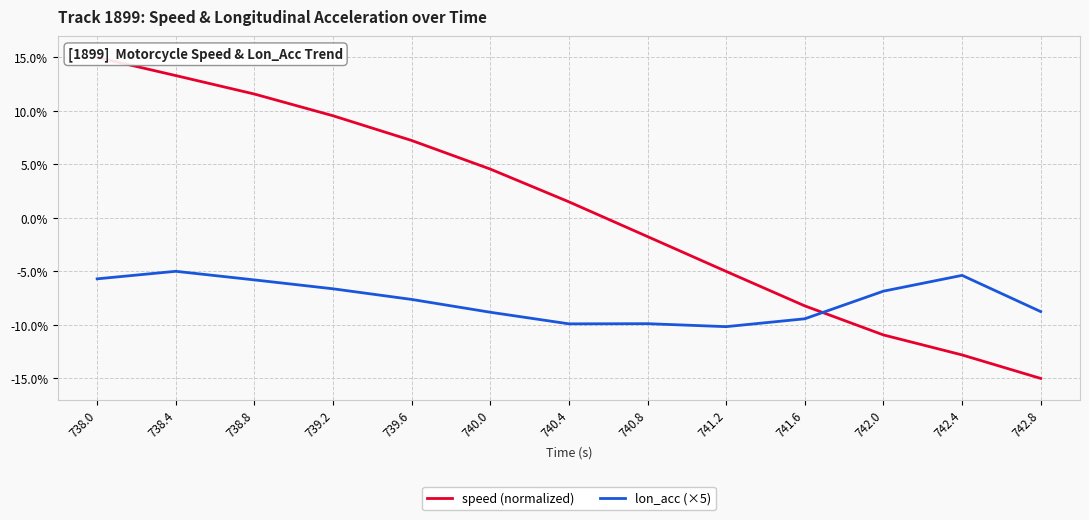

Reading left to right, what are all the values shown in this chart?

speed (normalized): 15.0	13.3	11.6	9.5	7.2	4.6	1.5	-1.7	-5.0	-8.2	-10.9	-12.8	-15.0
lon_acc (×5): -5.7	-5.0	-5.8	-6.6	-7.6	-8.8	-9.9	-9.9	-10.2	-9.4	-6.8	-5.4	-8.8